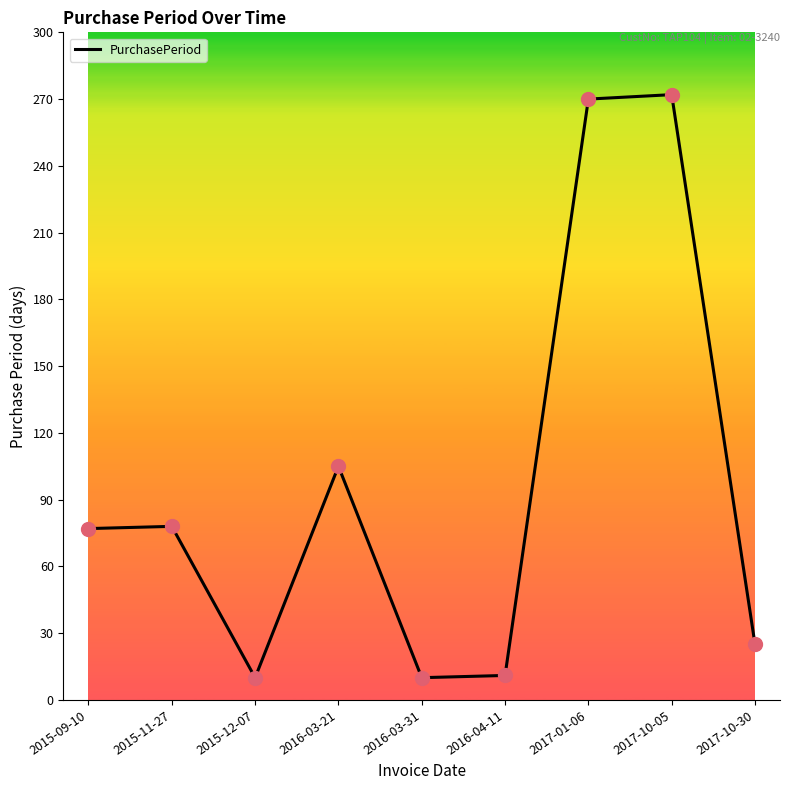

What is the change in value from 2016-03-31 to 2016-04-11?

+1